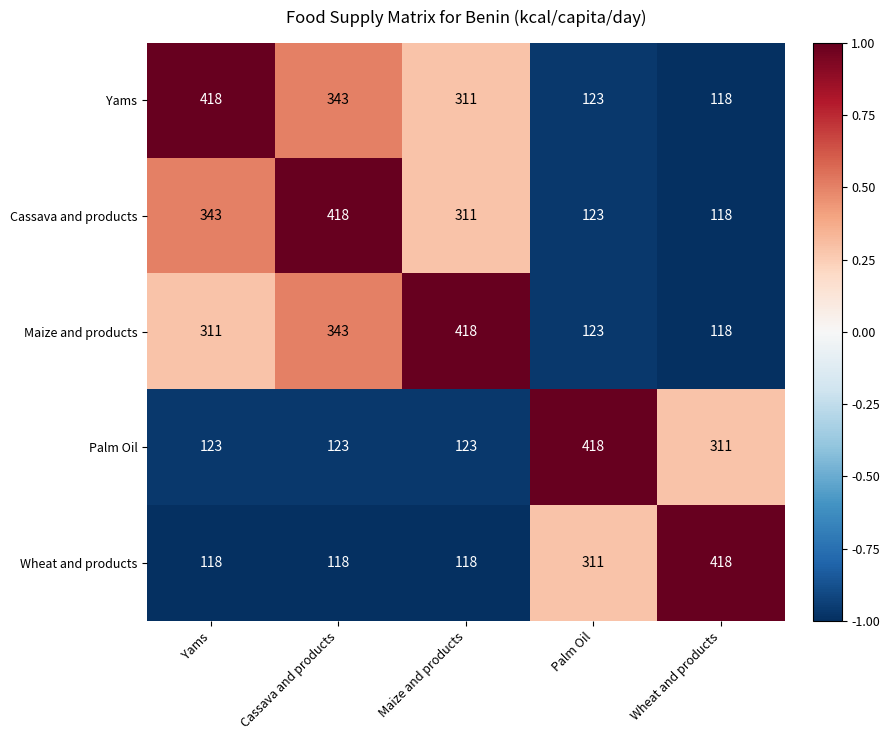

Between Cassava and products and Maize and products, which series saw the biggest shift?

Cassava and products